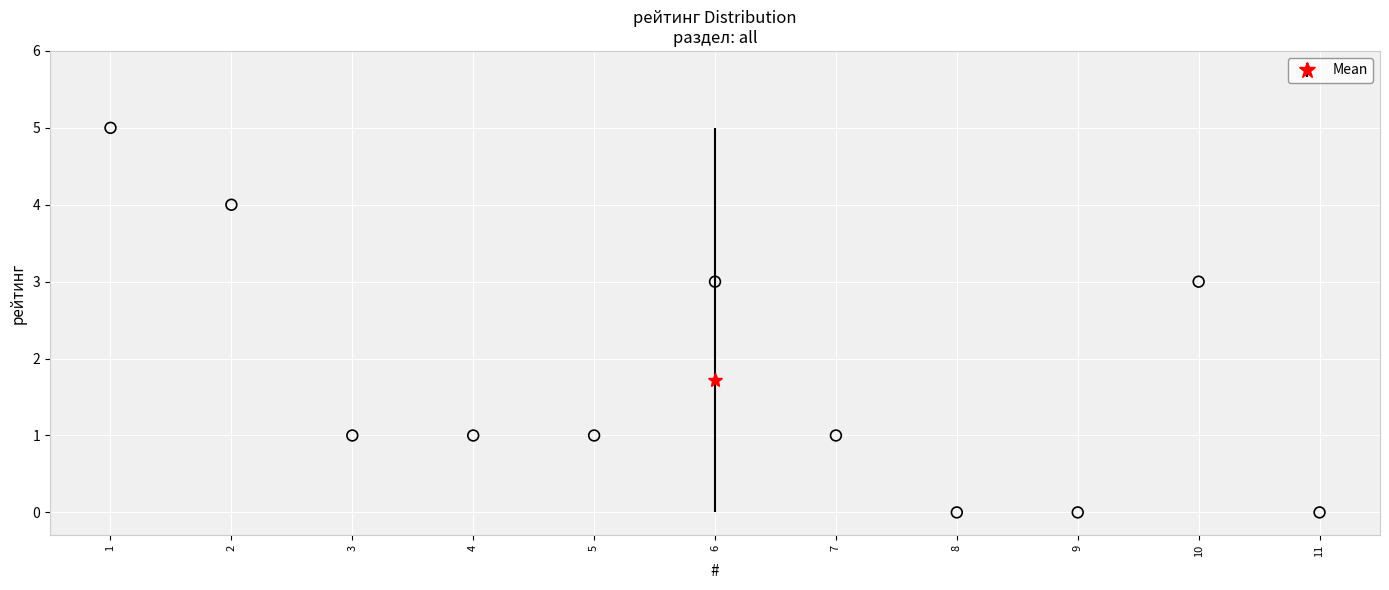

What is the average X value?

6